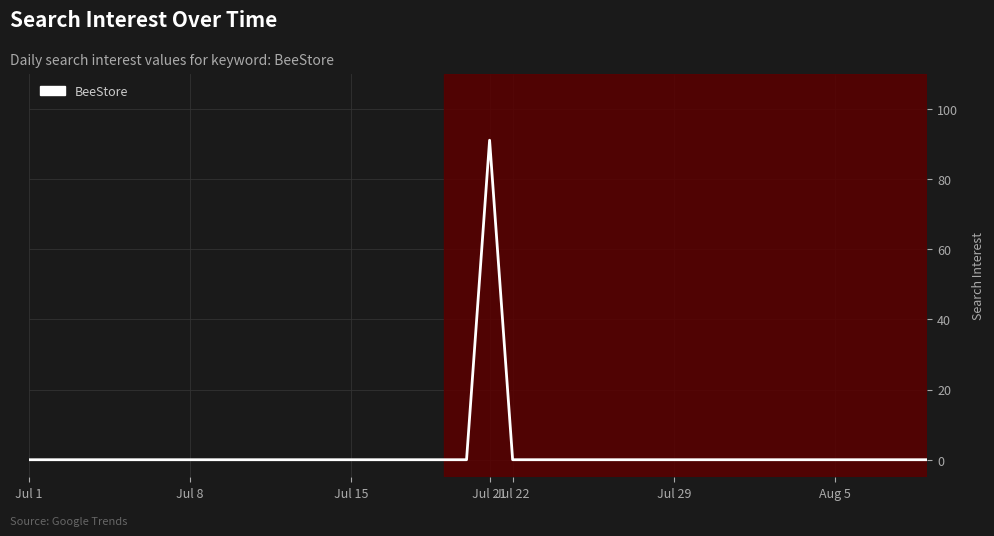

What is the maximum value shown in the chart?

91